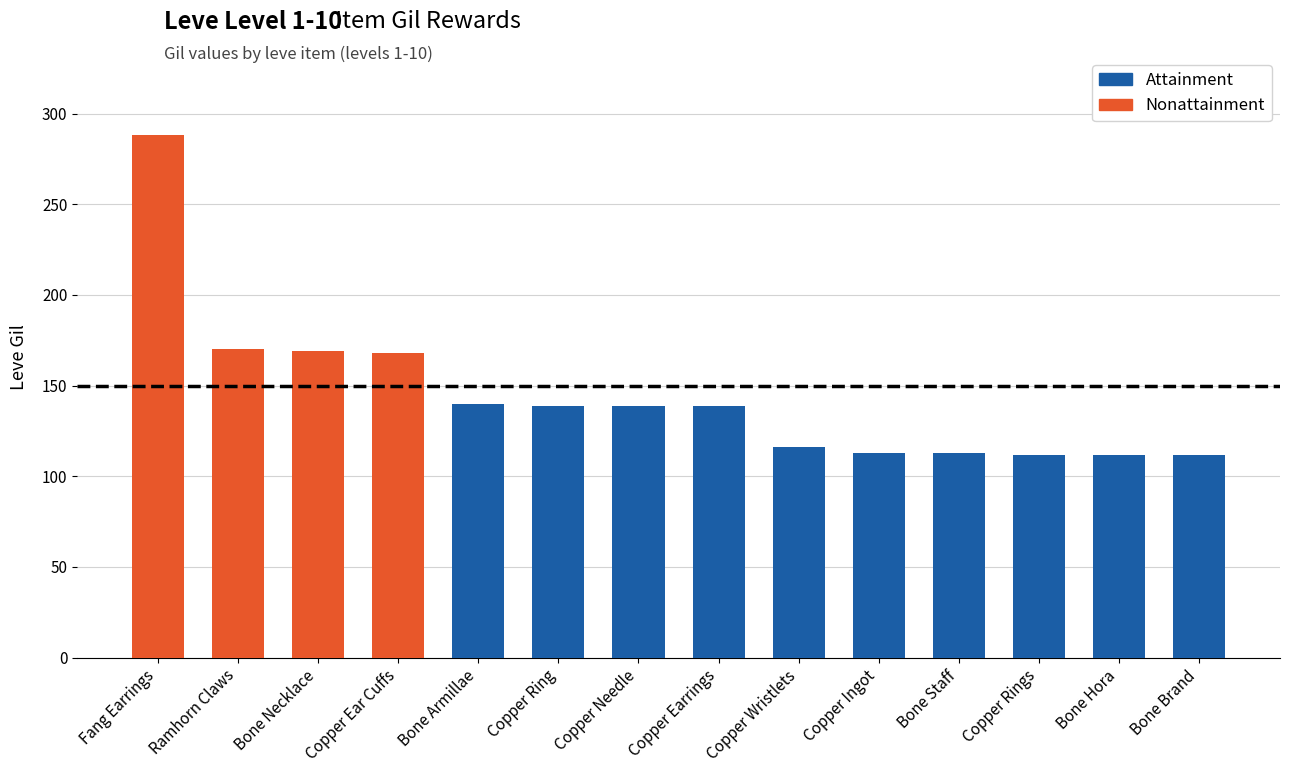

What is the change in value from Copper Ingot to Bone Brand?

-1